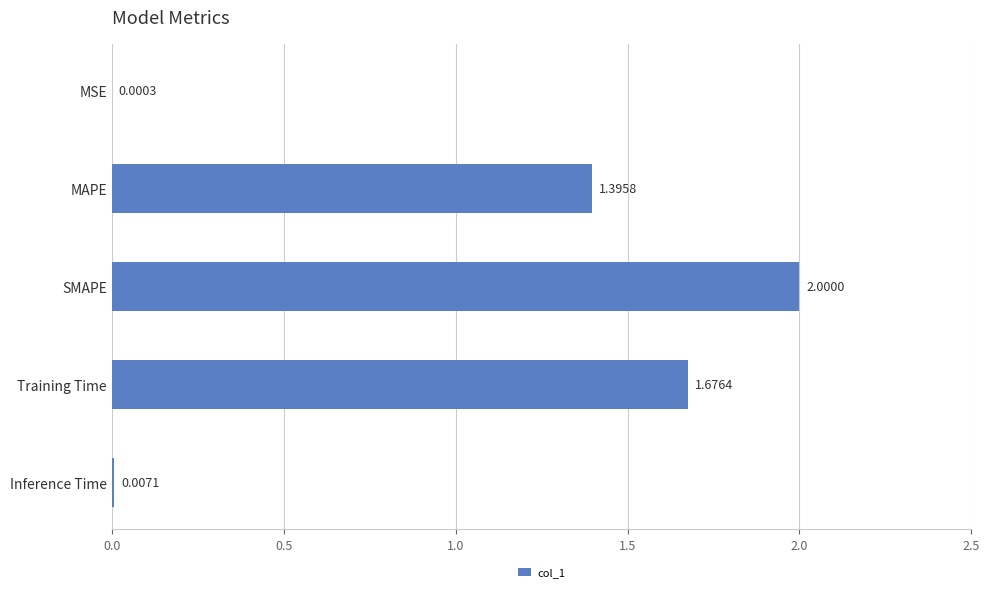

At which category does the chart reach its peak across all series?

SMAPE